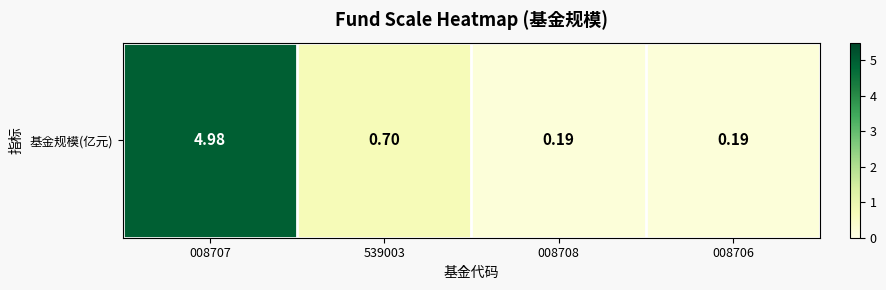

Reading right to left, extract all data points from this chart.

008706=0.2	008708=0.2	539003=0.7	008707=5.0